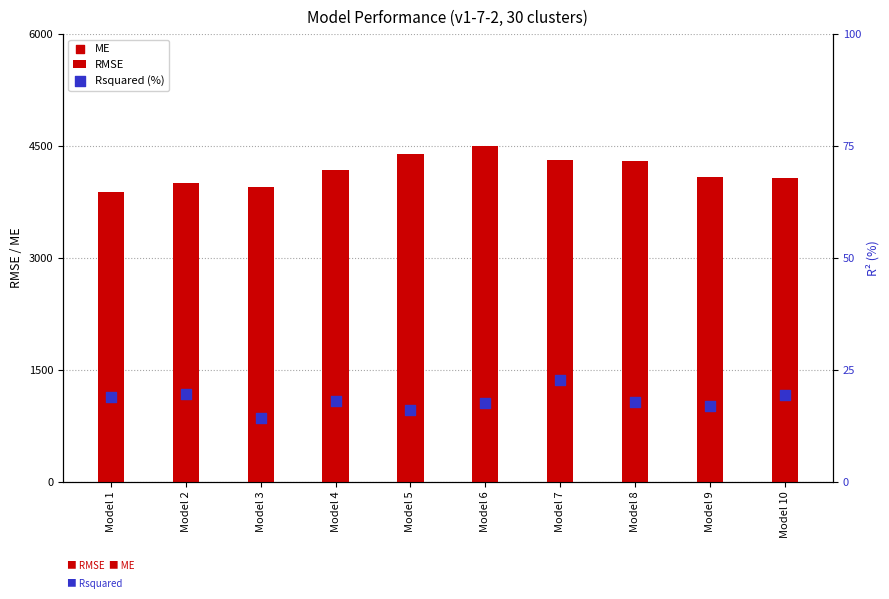

At which category is the sum across all series the highest?

Model 6